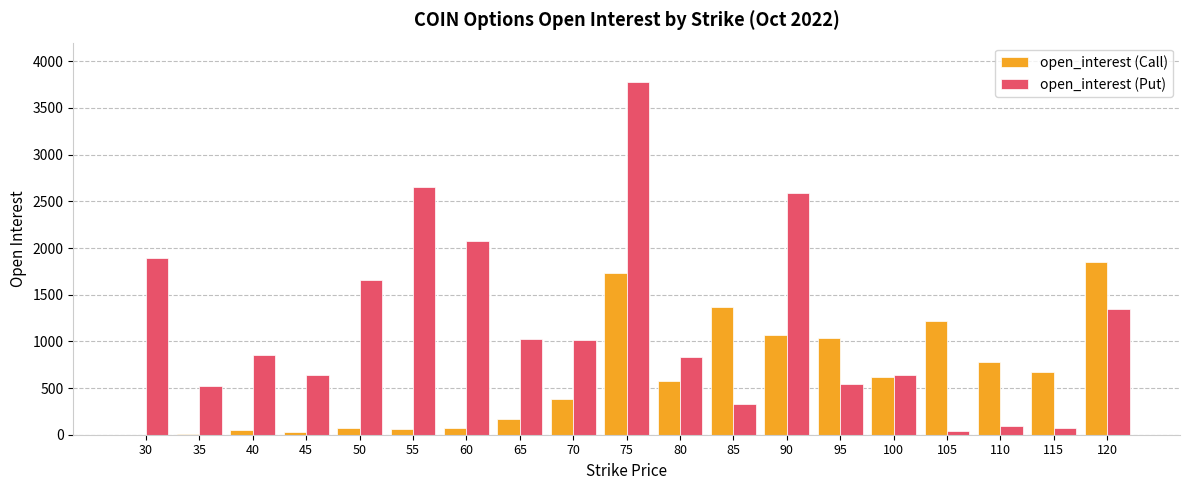

At which label is open_interest (Call) closest to 925?

95